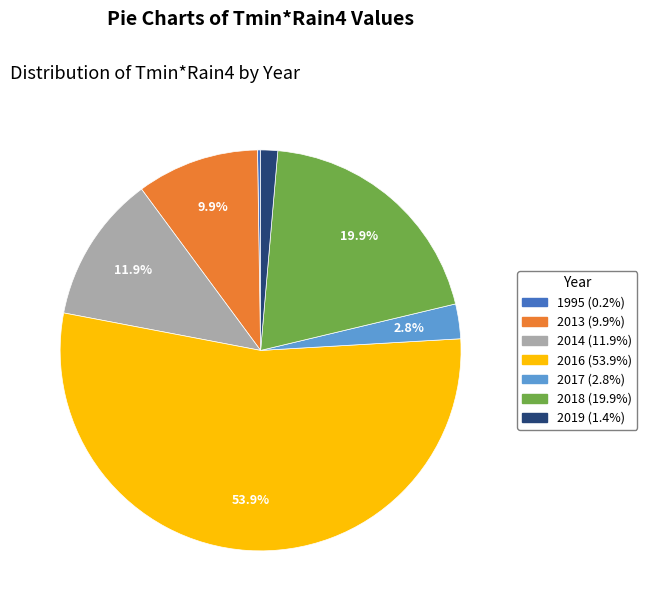

Is there a majority slice in this chart?

Yes